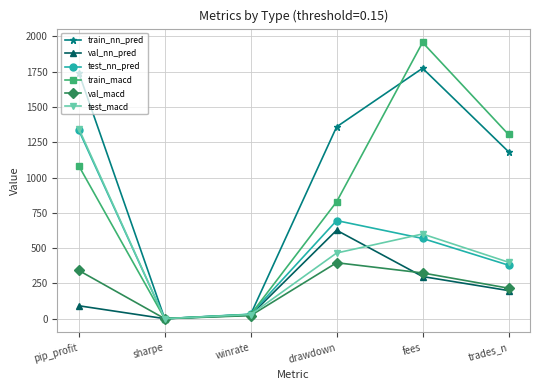

Between pip_profit and drawdown, which series saw the biggest shift?

test_macd